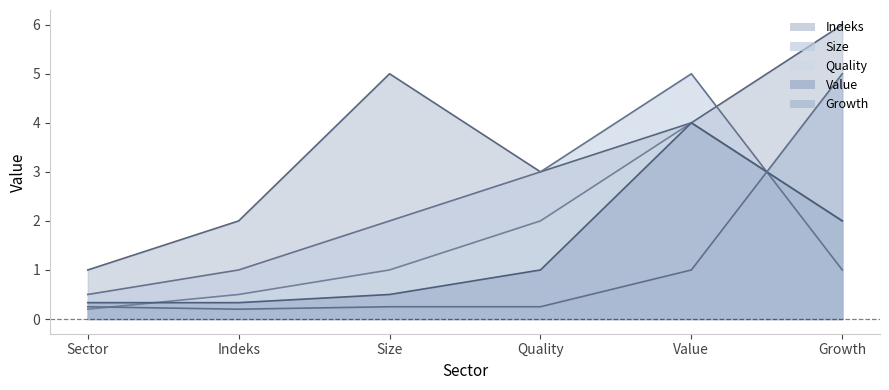

The value of Quality at Value is 4.0. True or false?

True